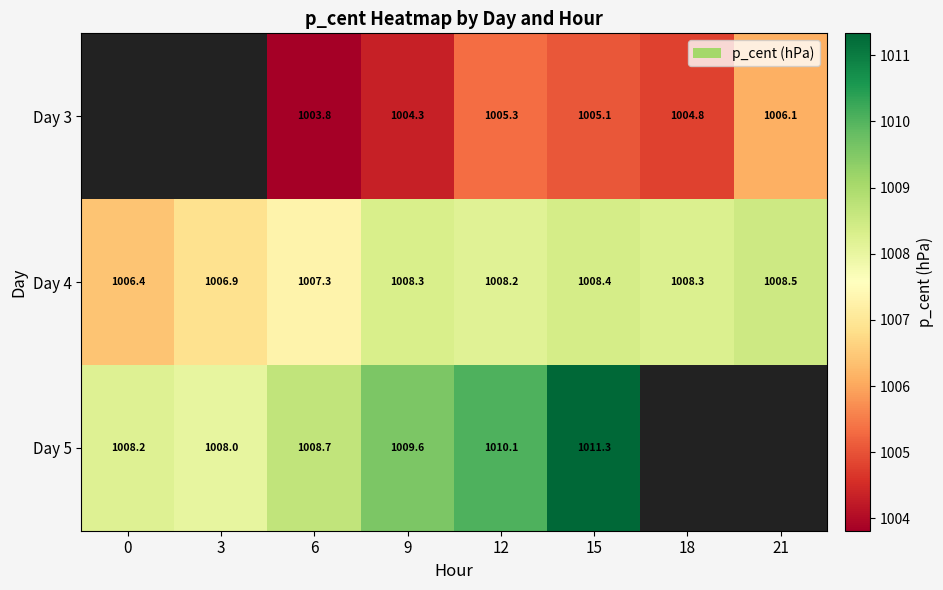

How many data points in Day 4 are less than 1008?

3